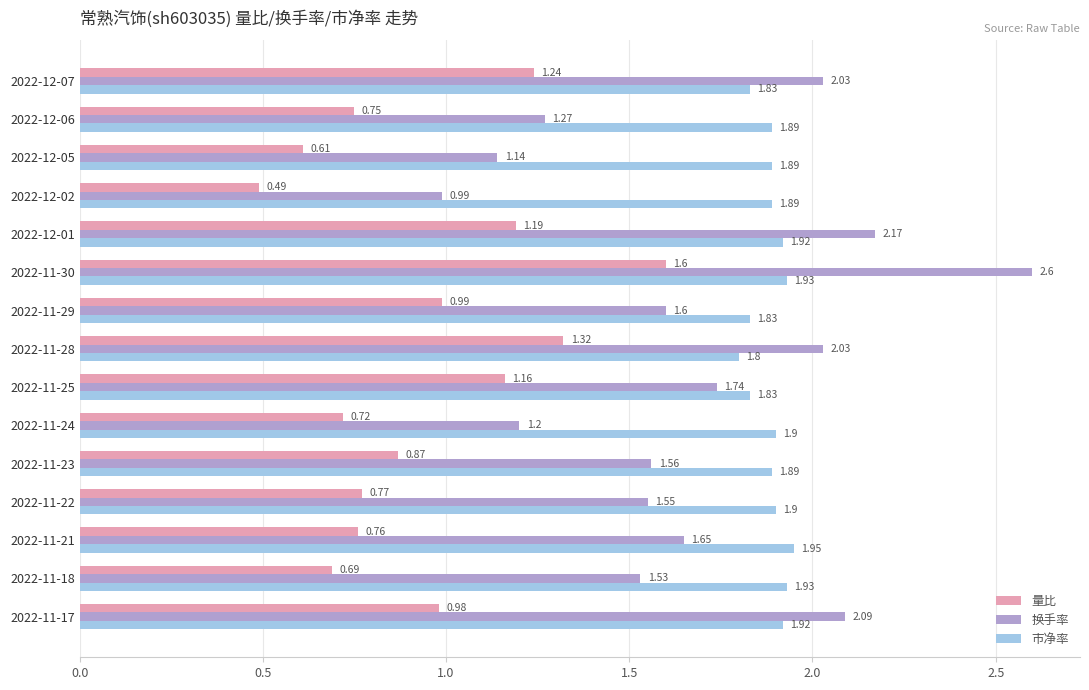

List the series in order of their peak value, highest first.

换手率, 市净率, 量比